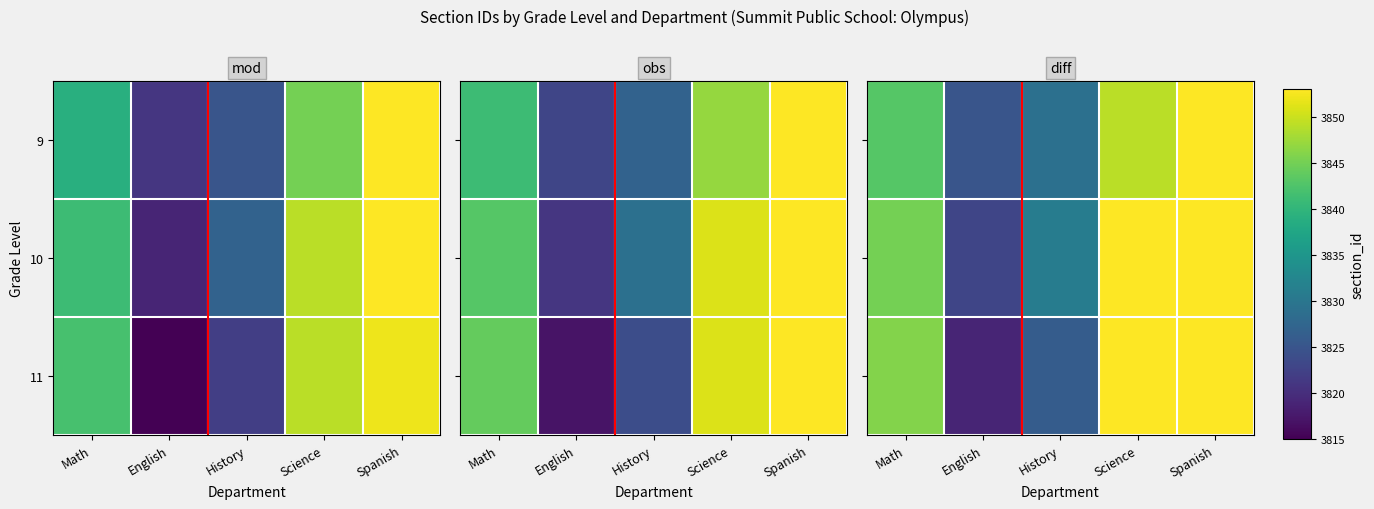

Which has a higher value, History or Science?

Science